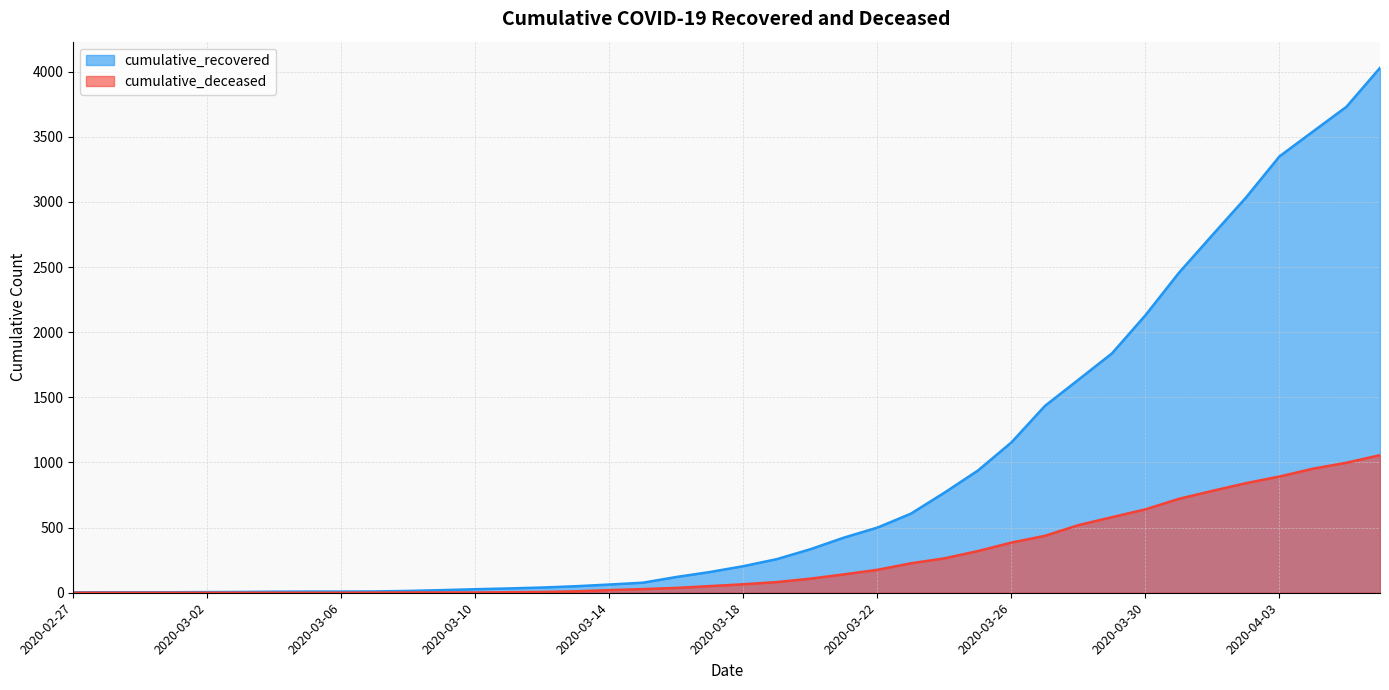

List the series in order of their peak value, highest first.

cumulative_recovered, cumulative_deceased